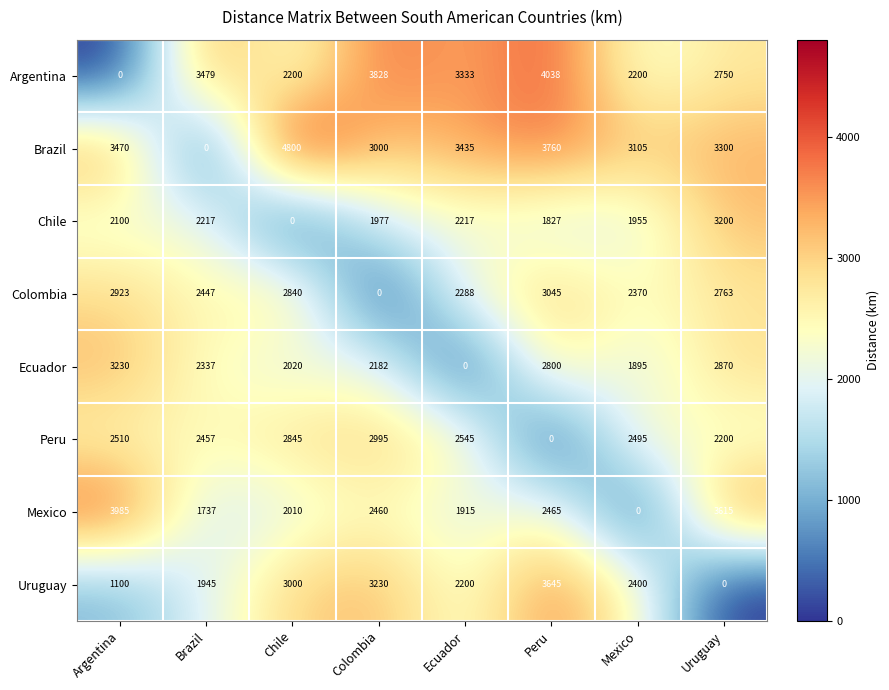

List the labels in order of Colombia value, smallest first.

Colombia, Ecuador, Mexico, Brazil, Uruguay, Chile, Argentina, Peru